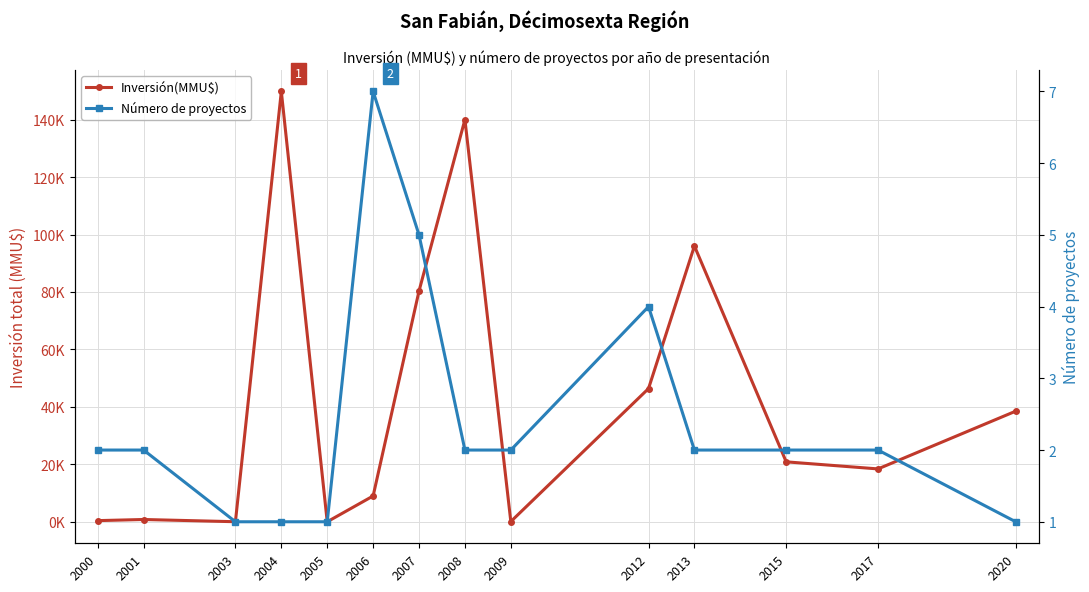

At which label is Inversión(MMU$) closest to 74900?

2007